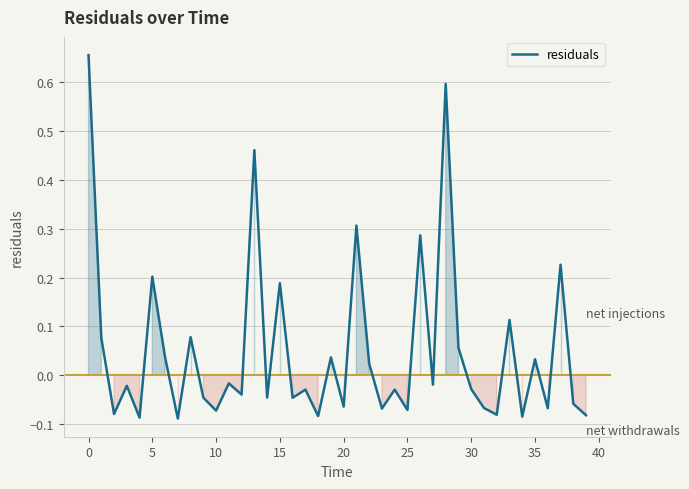

Count the number of categories in the chart.

40